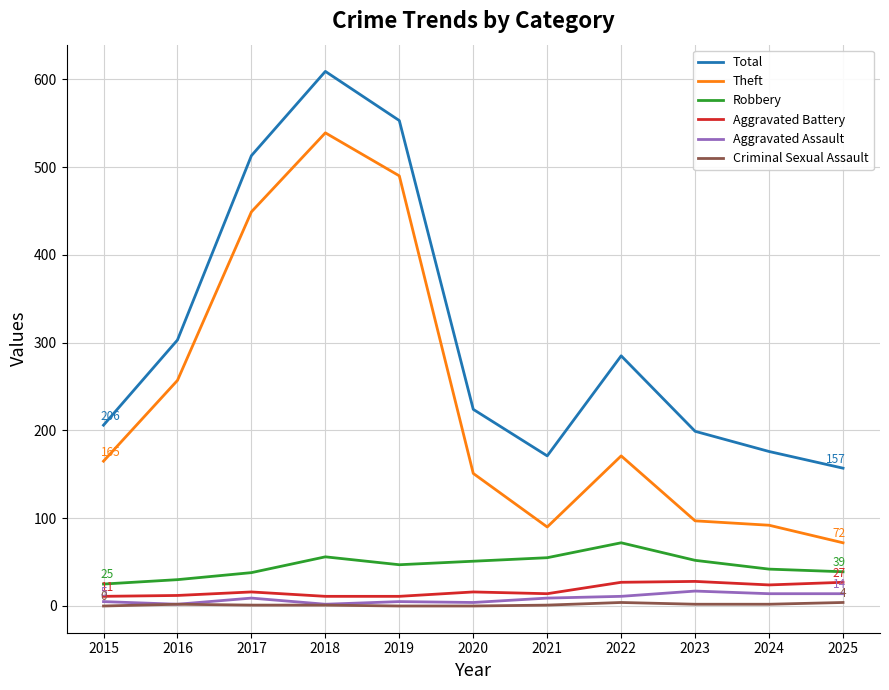

What is the lowest value of the Total series?

157